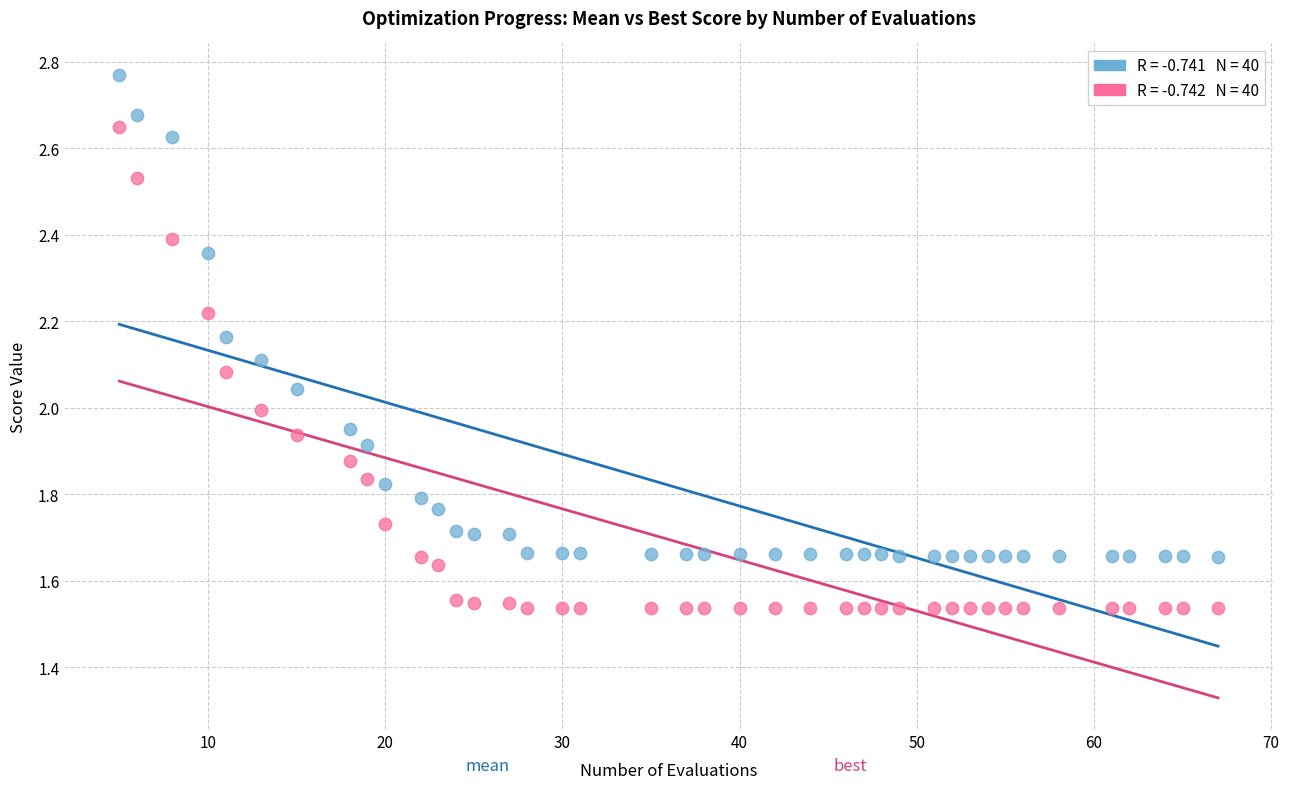

Across all data points, what is the range of Y values (max minus min)?

1.2